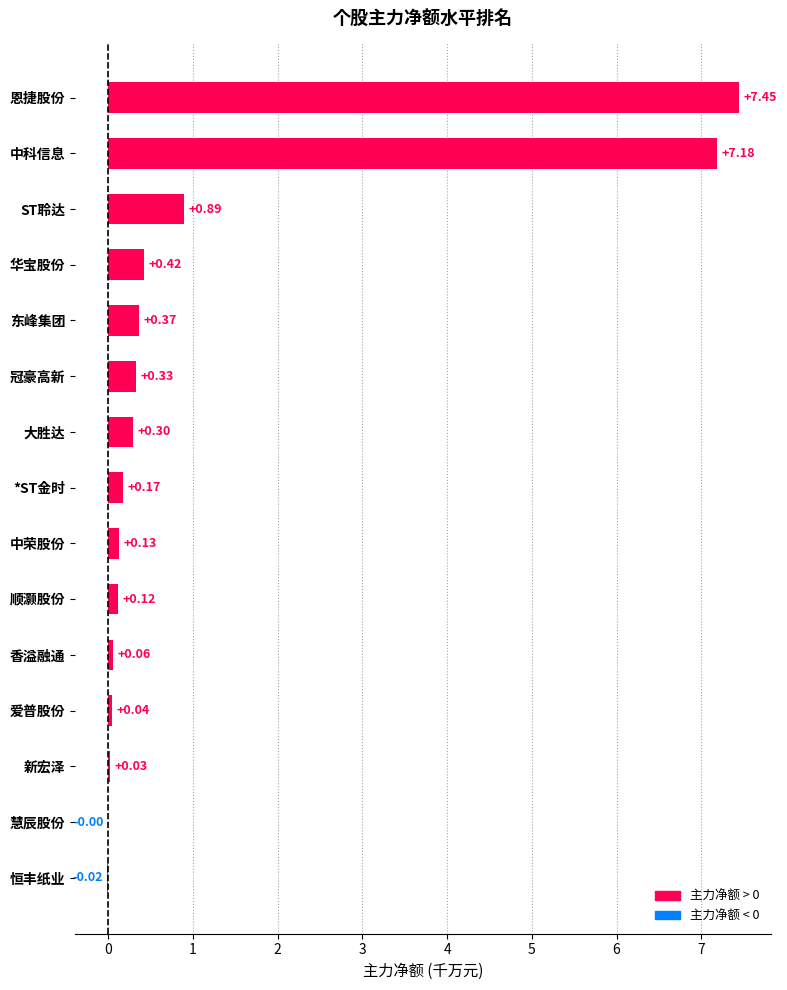

What is the sum of all values?

17.5